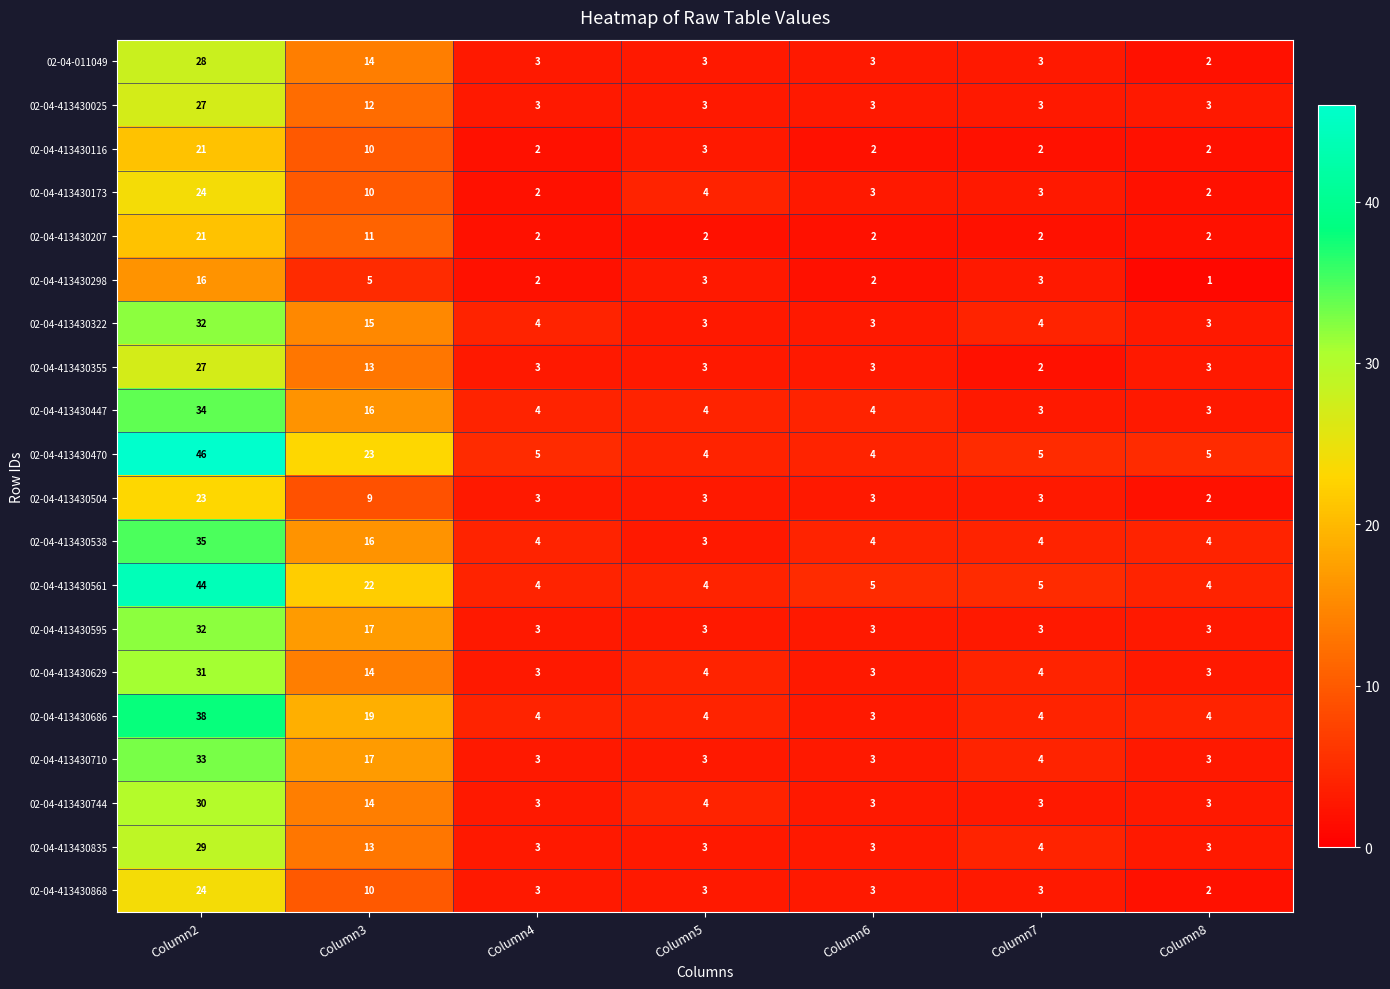

What is the difference between the maximum and minimum values in the 02-04-413430298 series?

15